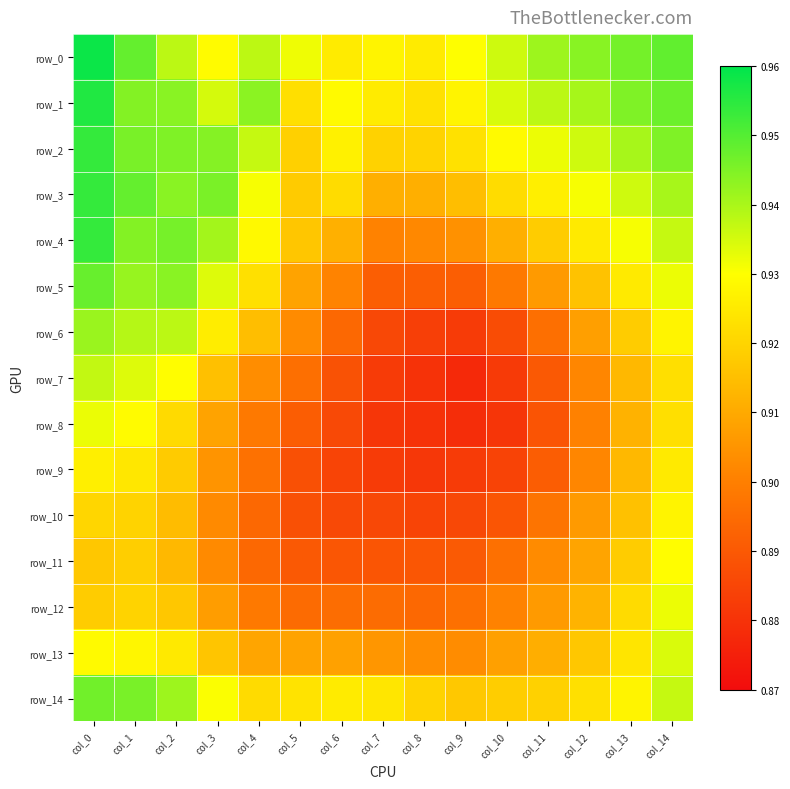

Rank the categories by row_9 value from lowest to highest.

col_8, col_7, col_9, col_10, col_6, col_5, col_11, col_4, col_12, col_3, col_13, col_2, col_1, col_14, col_0